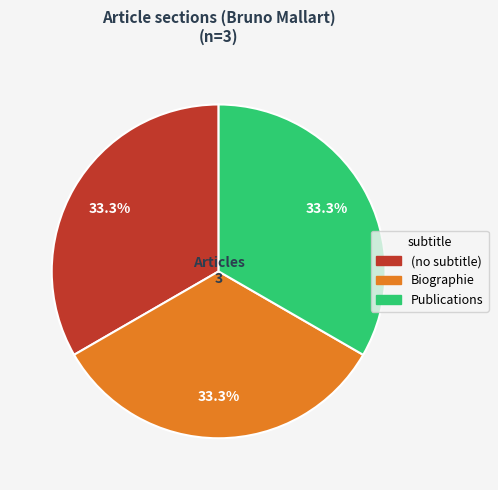

Is there any slice that represents more than half of the pie?

No